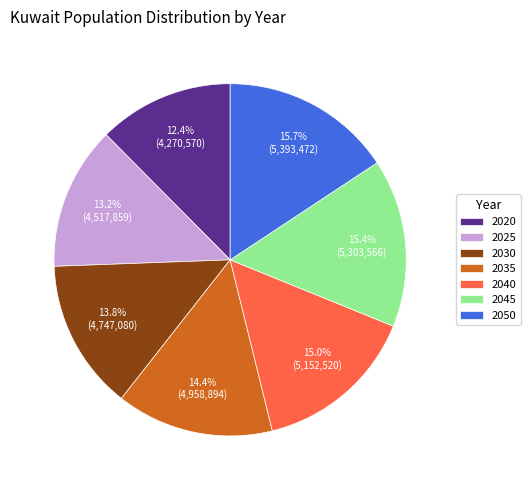

Is it true that 2035 is 14% of the pie?

True